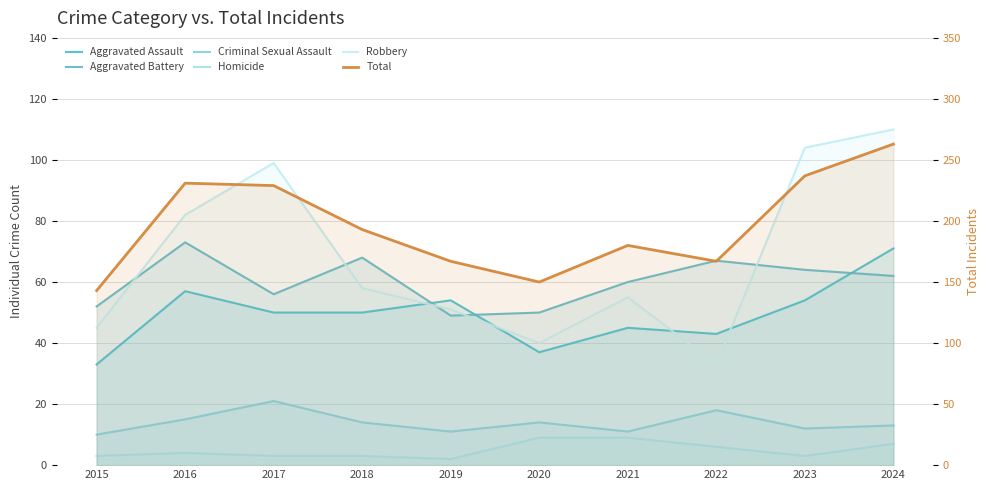

Count the number of data series in this chart.

6